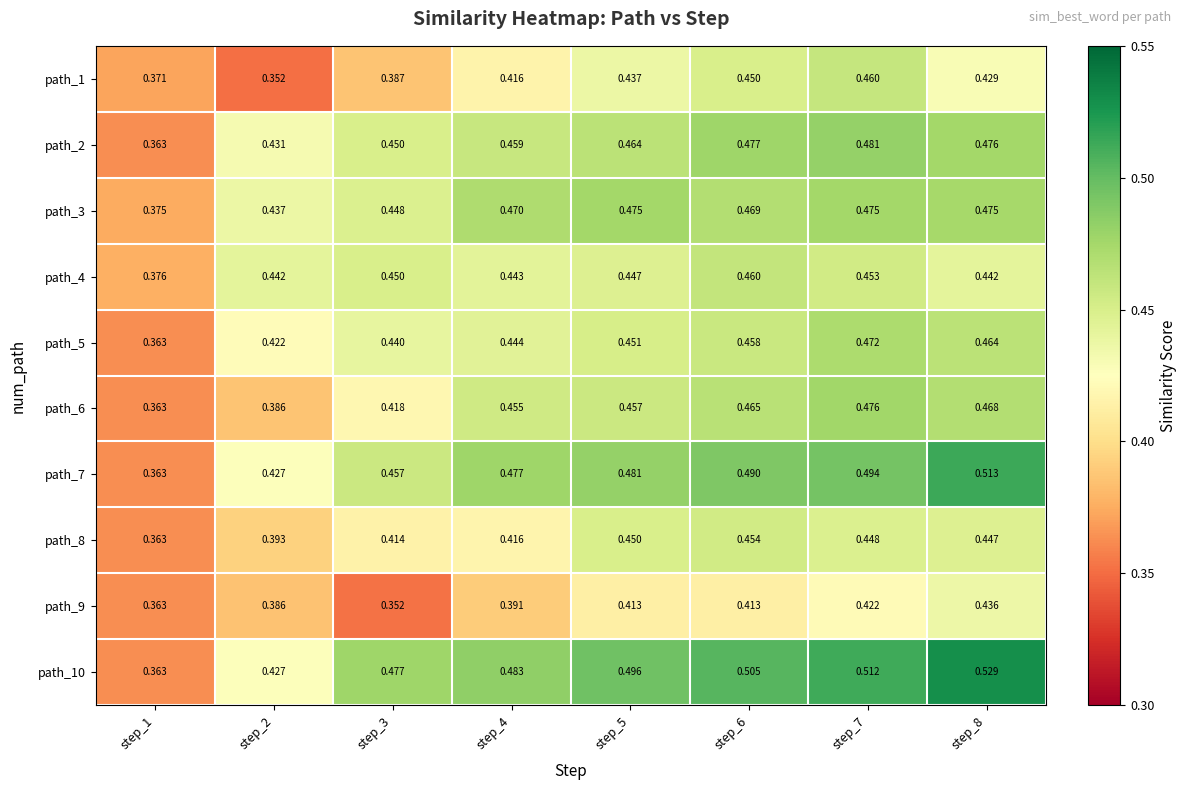

Is the value of path_7 at step_1 greater than the value of path_1 at step_7?

No